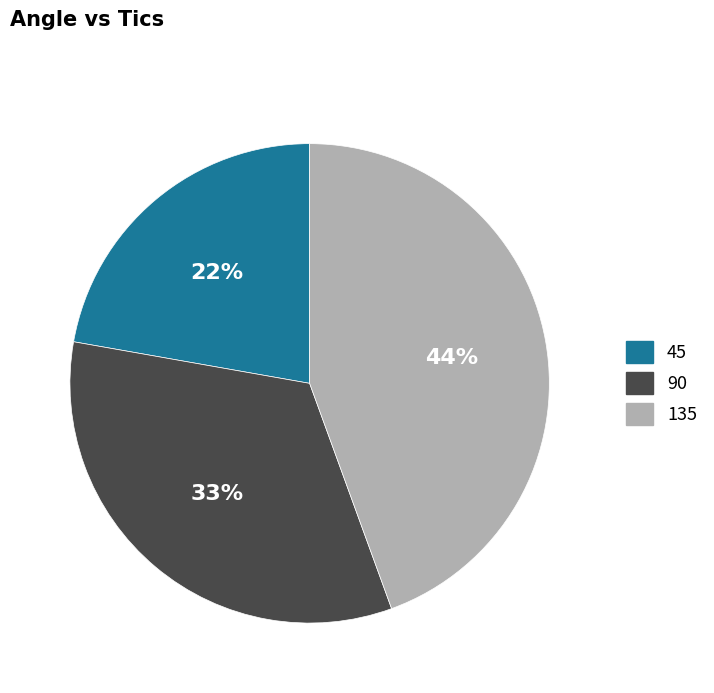

Which has a higher value, 90 or 135?

135